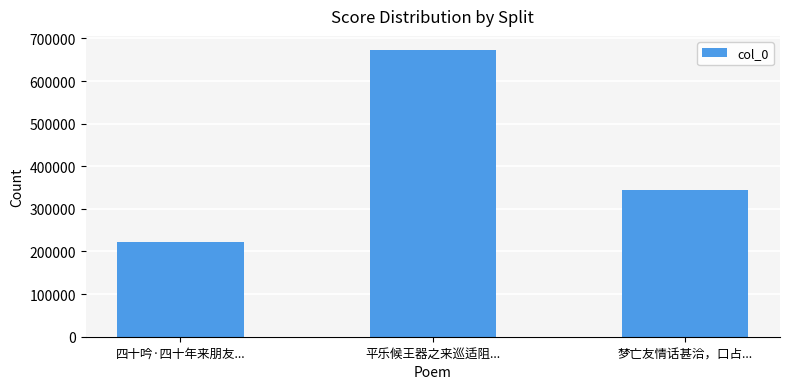

Which category has the lowest value across all series?

四十吟·四十年来朋友...